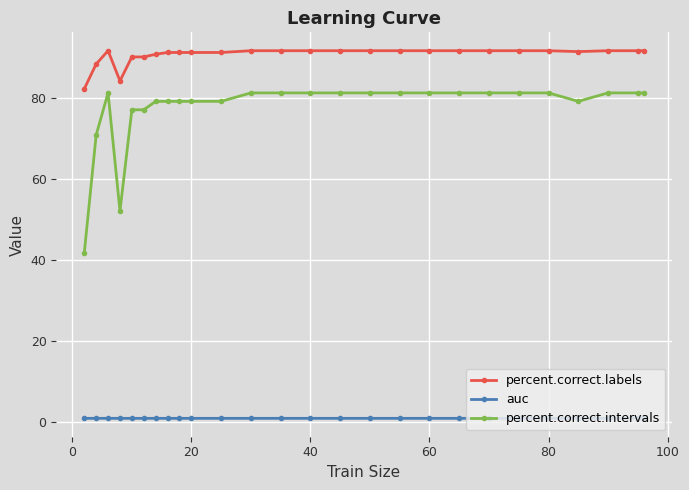

What are all the series names shown in the legend?

percent.correct.labels, auc, percent.correct.intervals